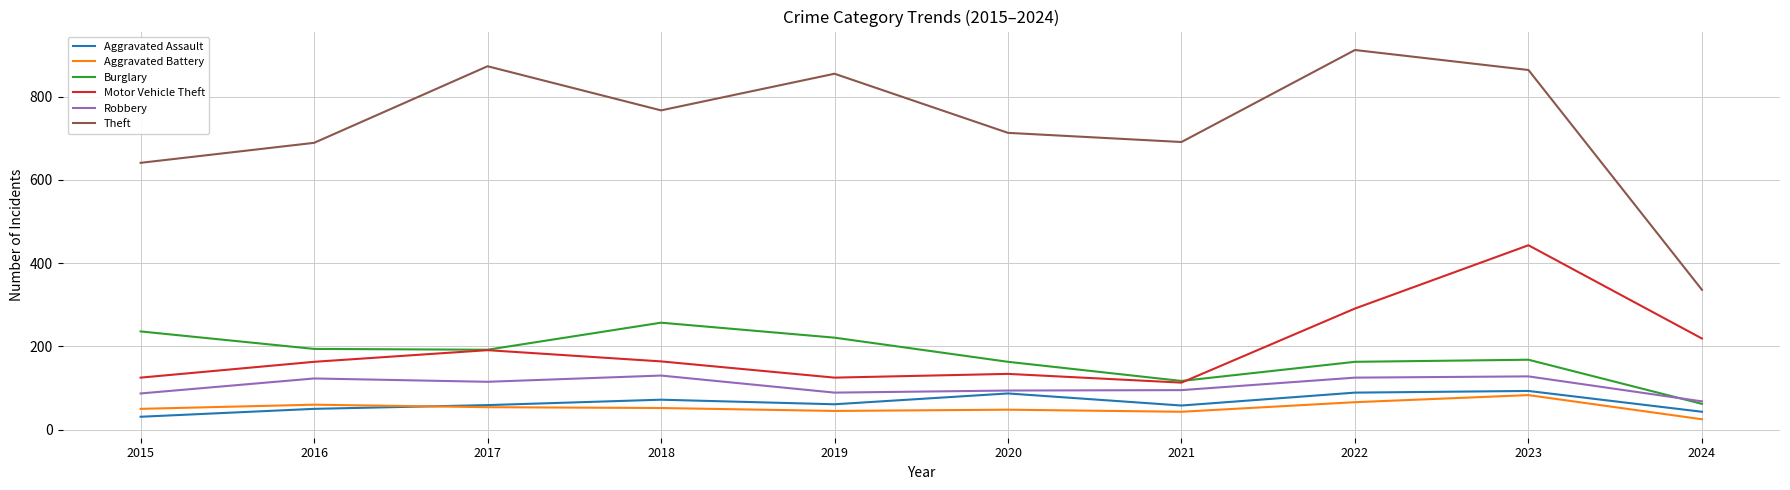

Which label corresponds to the largest value in the chart?

2022